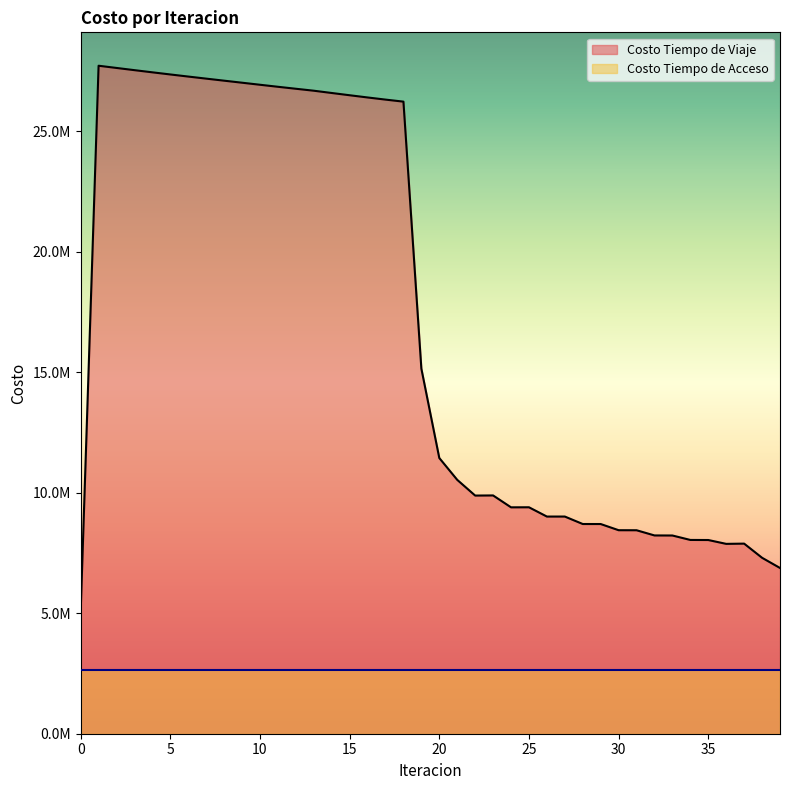

Where is the first local maximum?

1